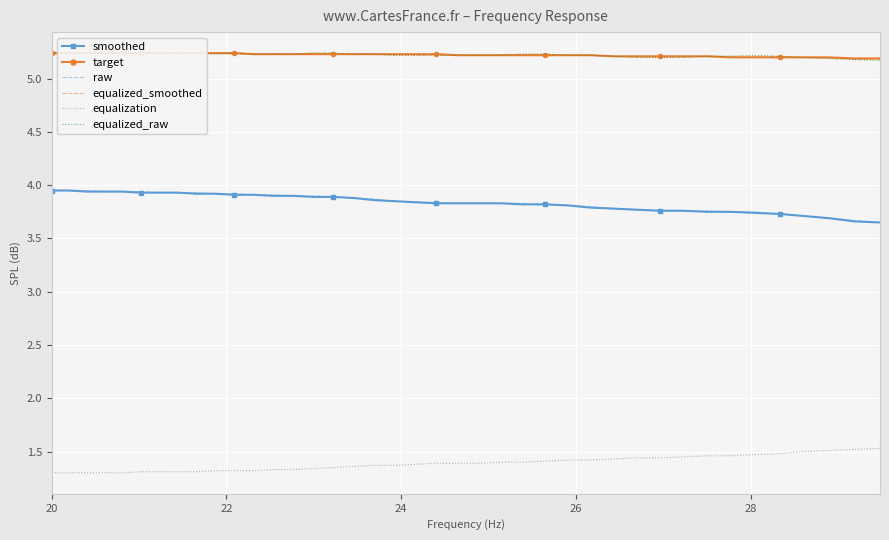

What are all the series names shown in the legend?

smoothed, target, raw, equalized_smoothed, equalization, equalized_raw